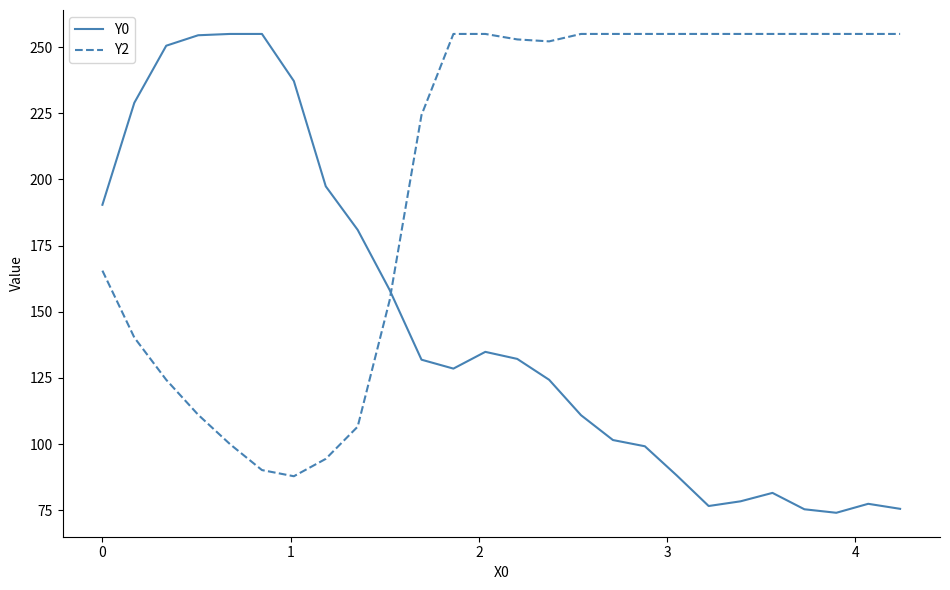

What is the smallest value displayed?

74.1